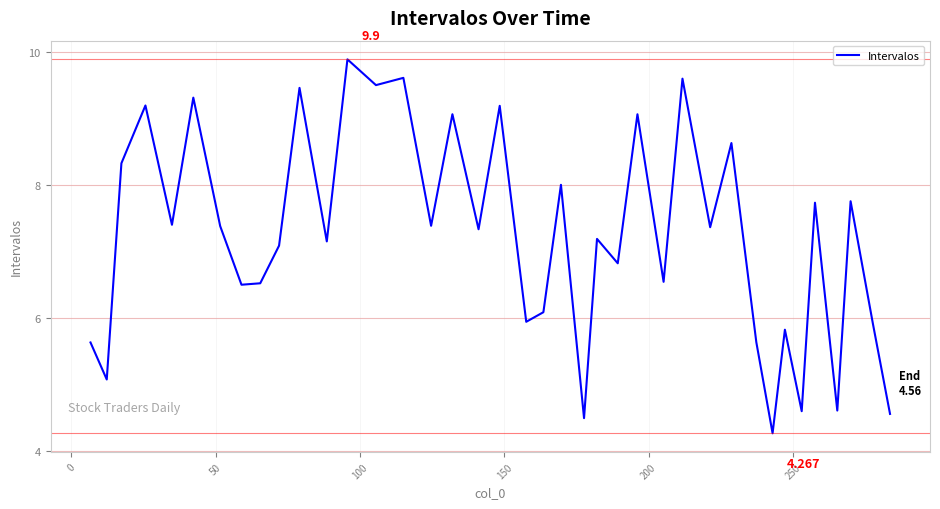

What is the difference between the maximum and minimum values?

5.6